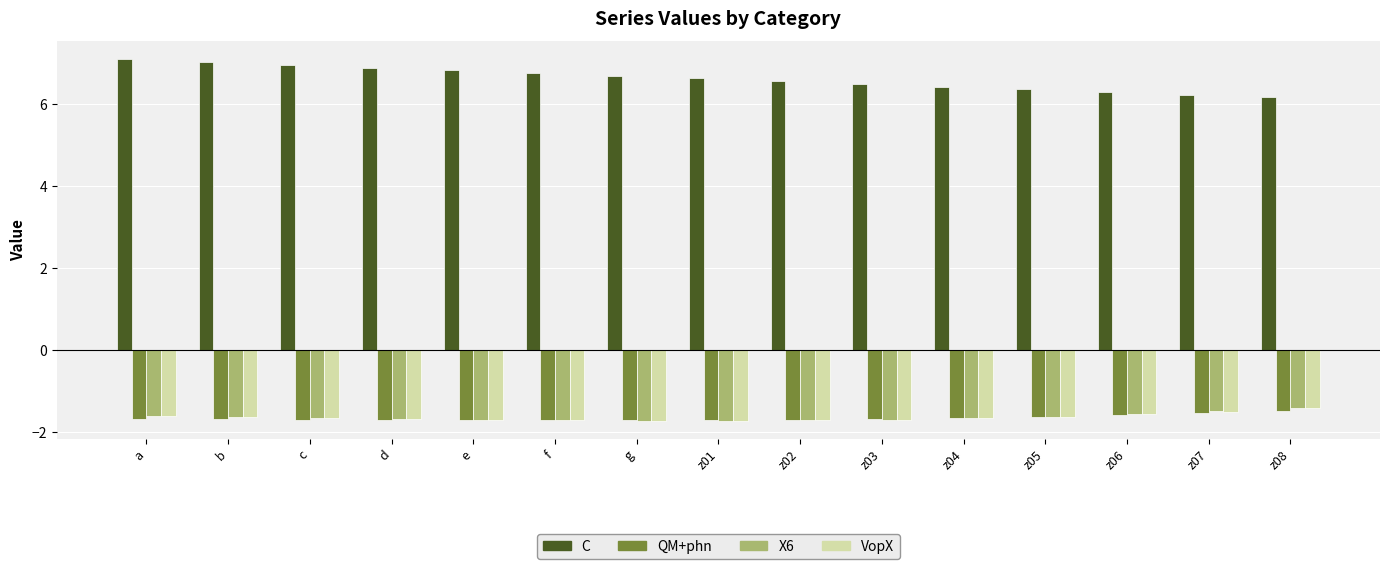

What is the label of the 7th bar from the left?

g